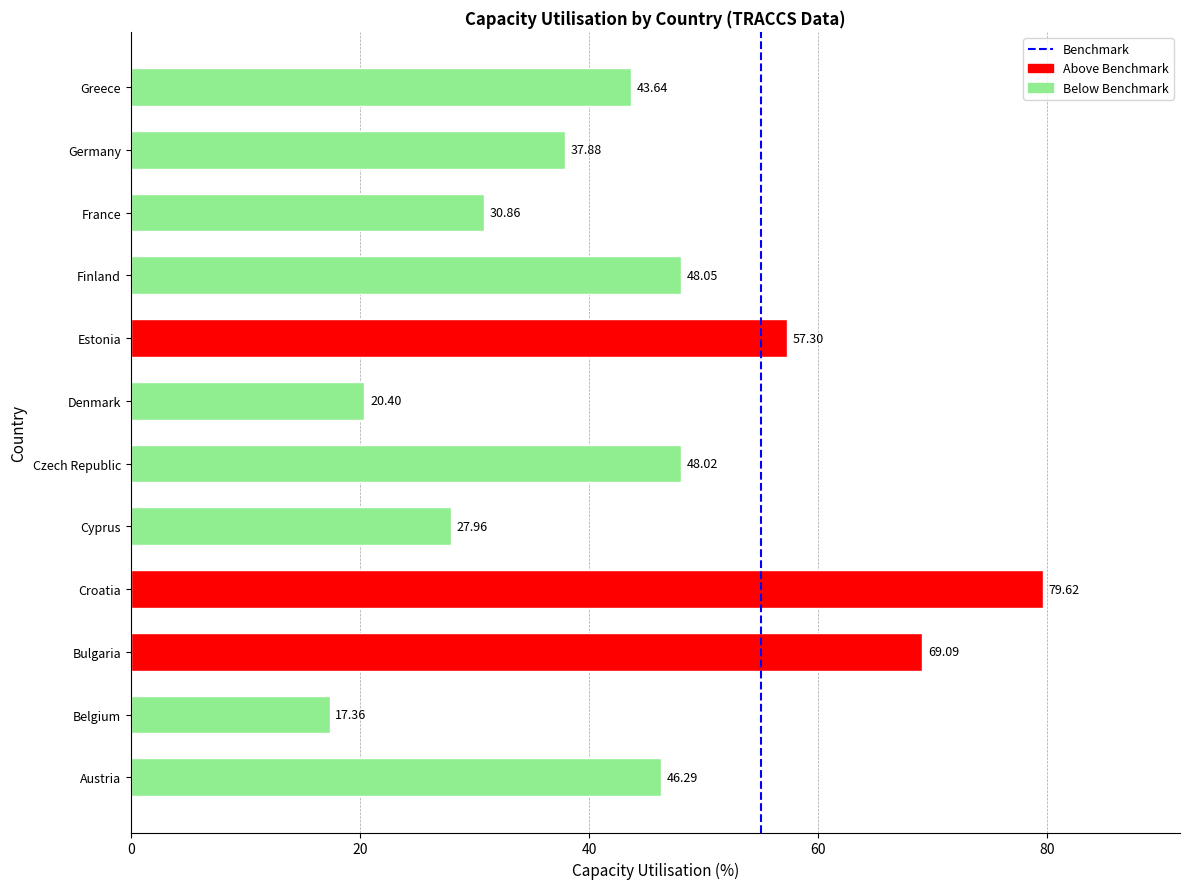

What is the change in value from Czech Republic to Denmark?

-27.6